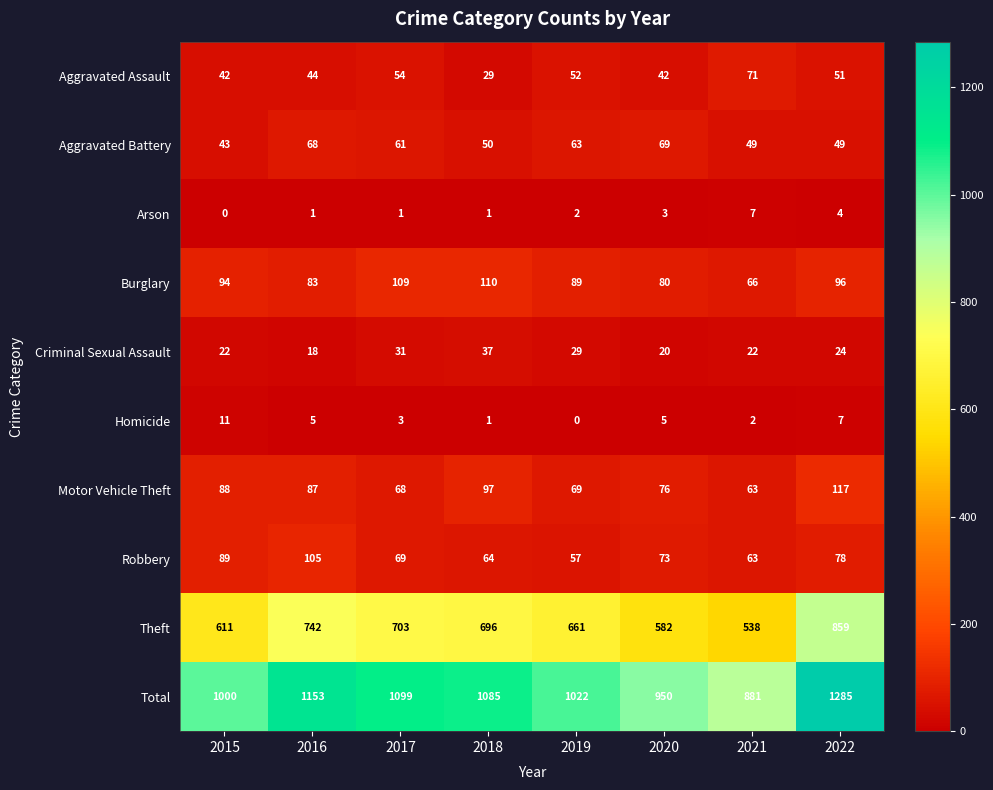

Which series has the largest range (max minus min)?

Total